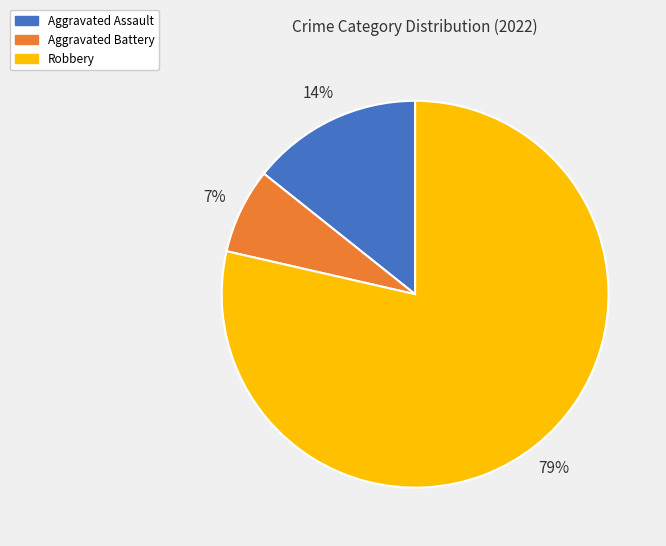

Which slice is the smallest?

Aggravated Battery